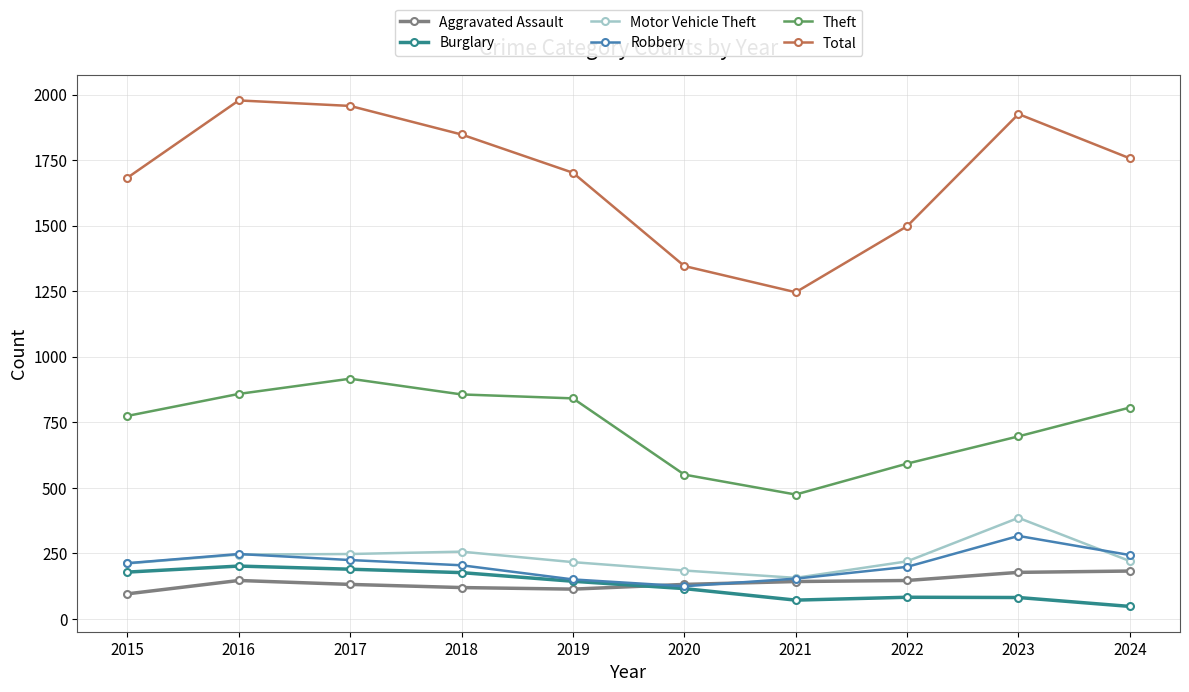

In Aggravated Assault, how many points are higher than both neighbors (excluding endpoints)?

1